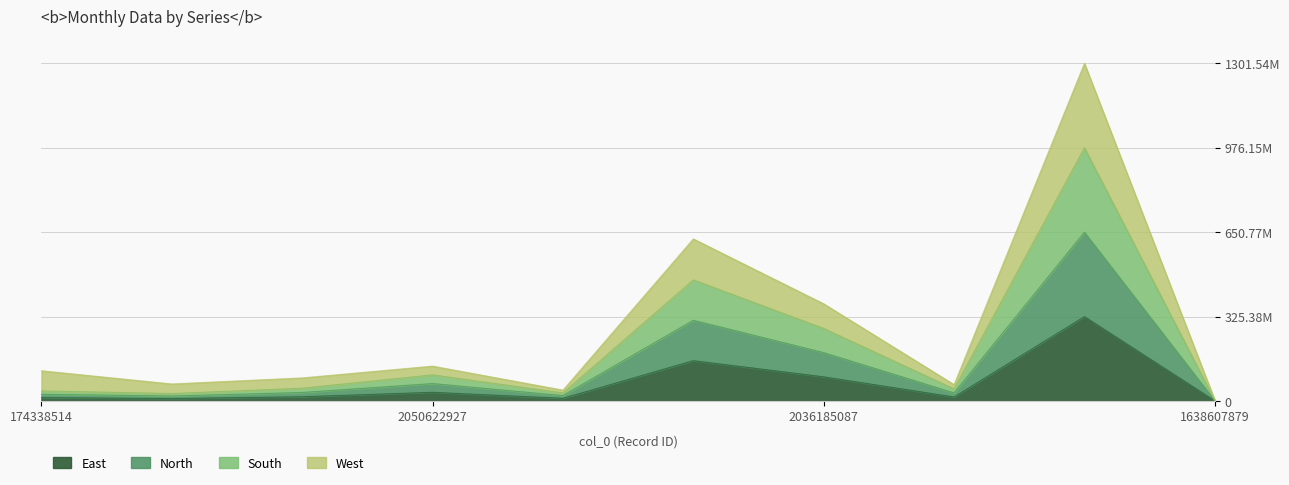

What is the approximate value at 2044292334?

155636450.5